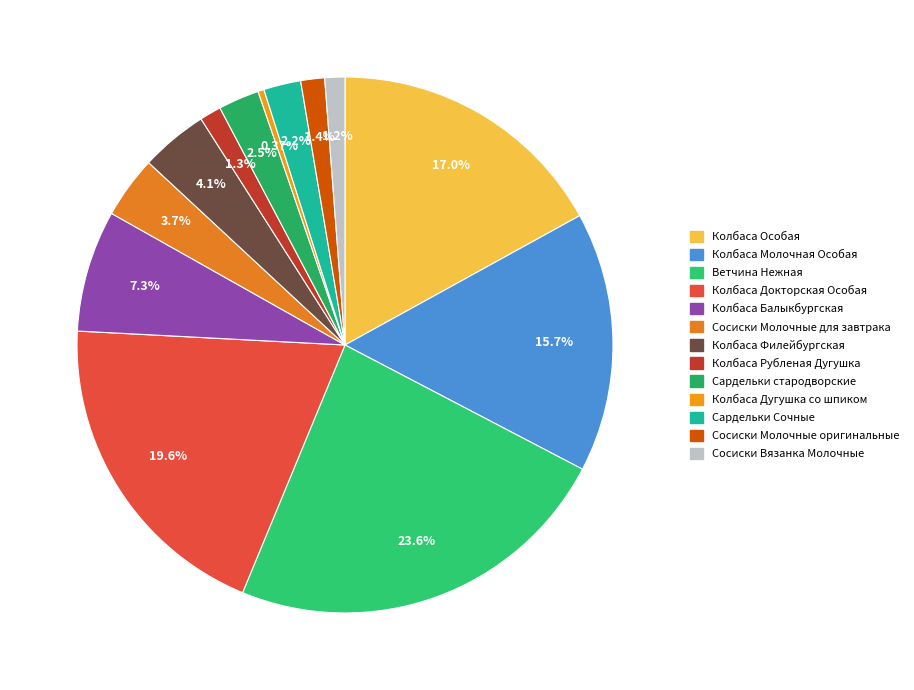

What is the smallest slice in the pie chart?

Колбаса Дугушка со шпиком